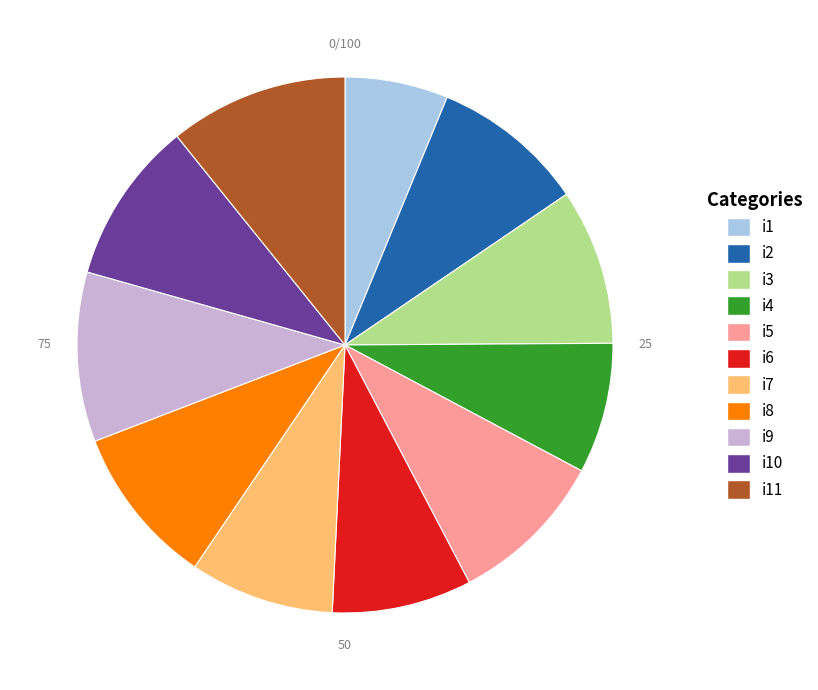

Does any single category account for the majority?

No